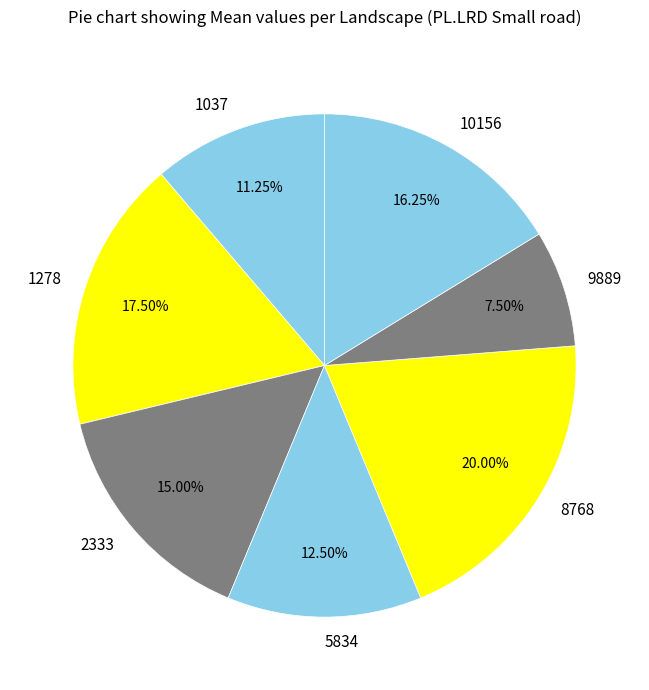

Which category has the smallest portion of the pie?

9889